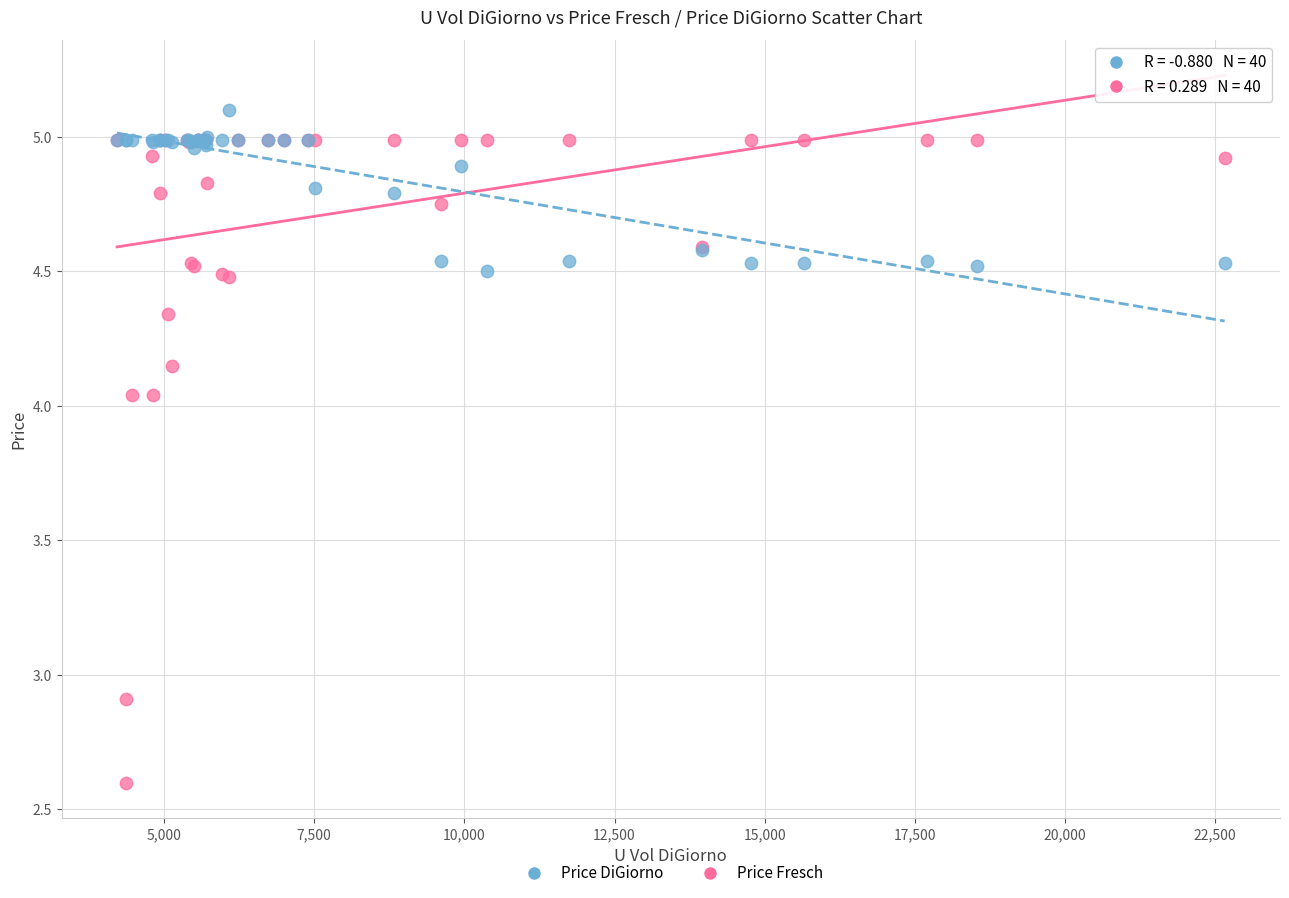

In the Price Fresch series, what Y value is closest to 3?

2.9